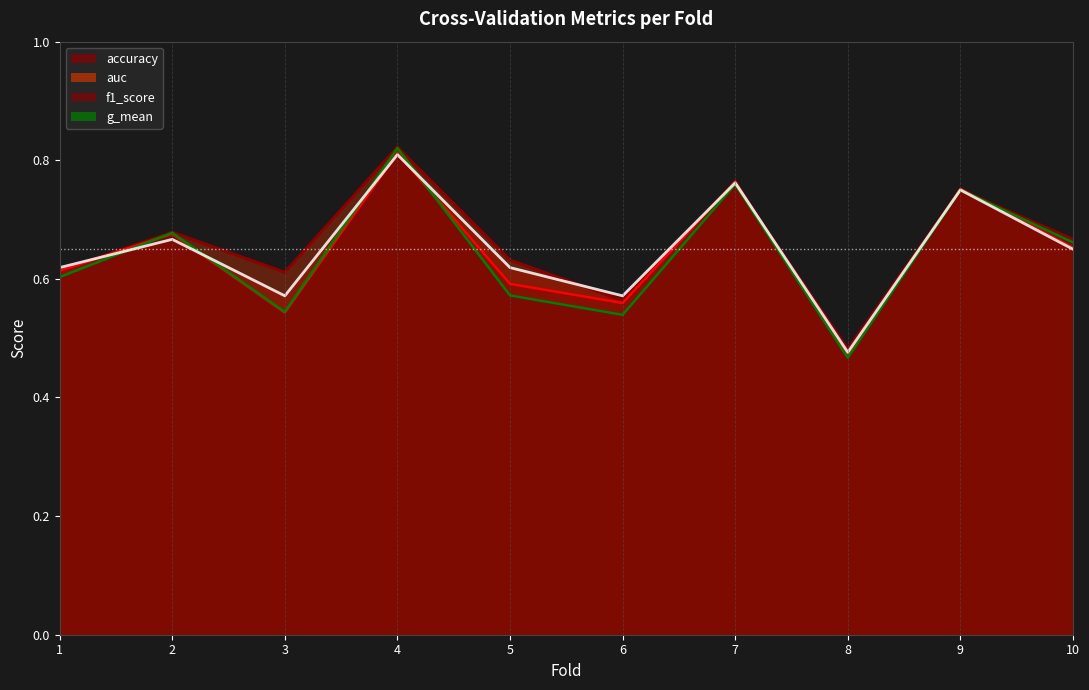

The accuracy series shows 0.7 at 2. True or false?

True